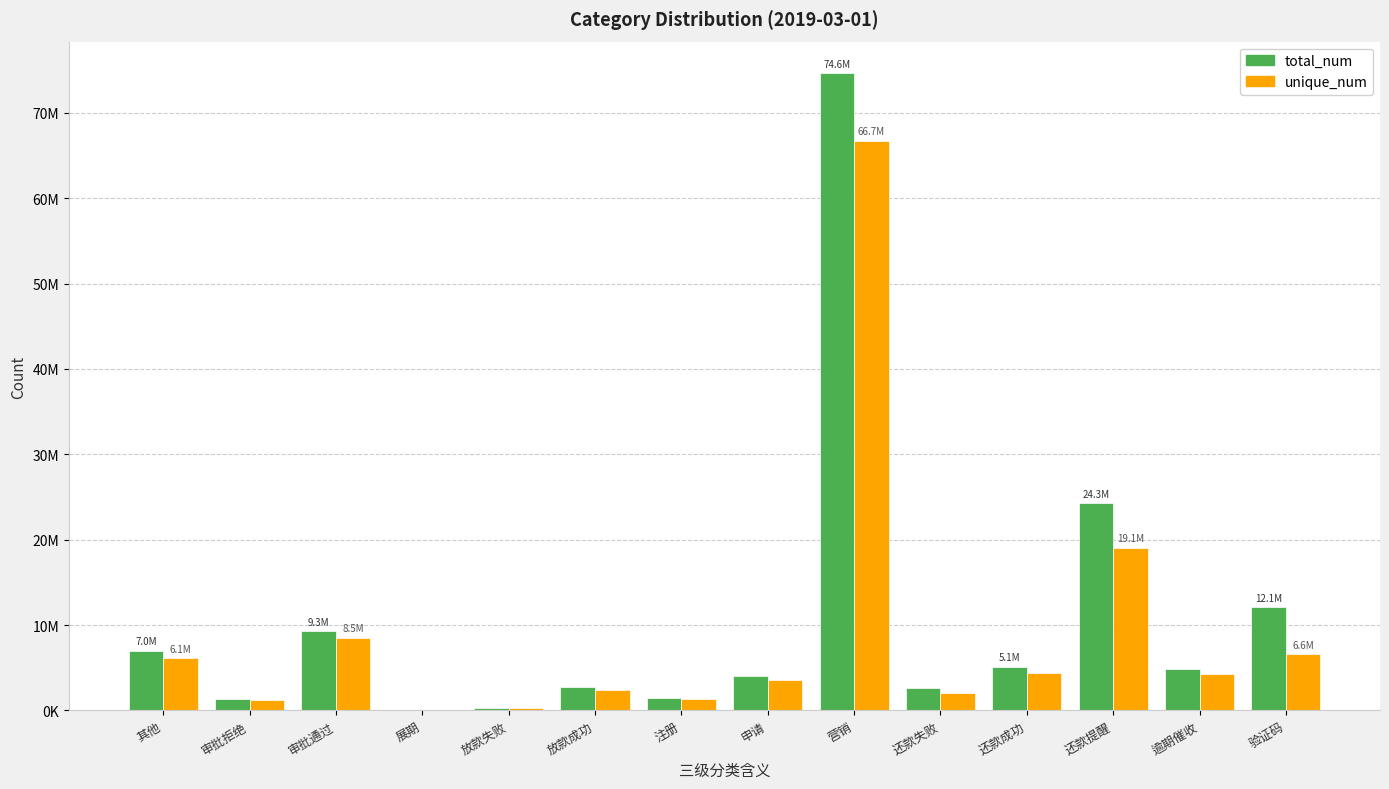

Reading left to right, extract all data points from this chart.

total_num: 其他=7018013	审批拒绝=1386105	审批通过=9320266	展期=25590	放款失败=287263	放款成功=2771542	注册=1501554	申请=4015605	营销=74600309	还款失败=2632884	还款成功=5138292	还款提醒=24277743	逾期催收=4855252	验证码=12063411
unique_num: 其他=6107566	审批拒绝=1170464	审批通过=8522036	展期=21689	放款失败=281138	放款成功=2392580	注册=1332022	申请=3540128	营销=66727062	还款失败=2055019	还款成功=4395983	还款提醒=19081151	逾期催收=4286385	验证码=6634119